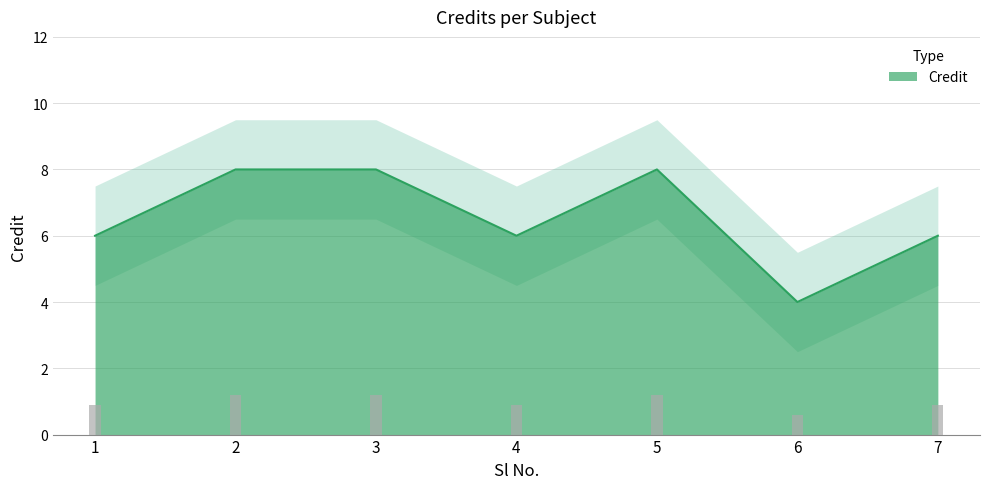

How many data points does each series have?

7